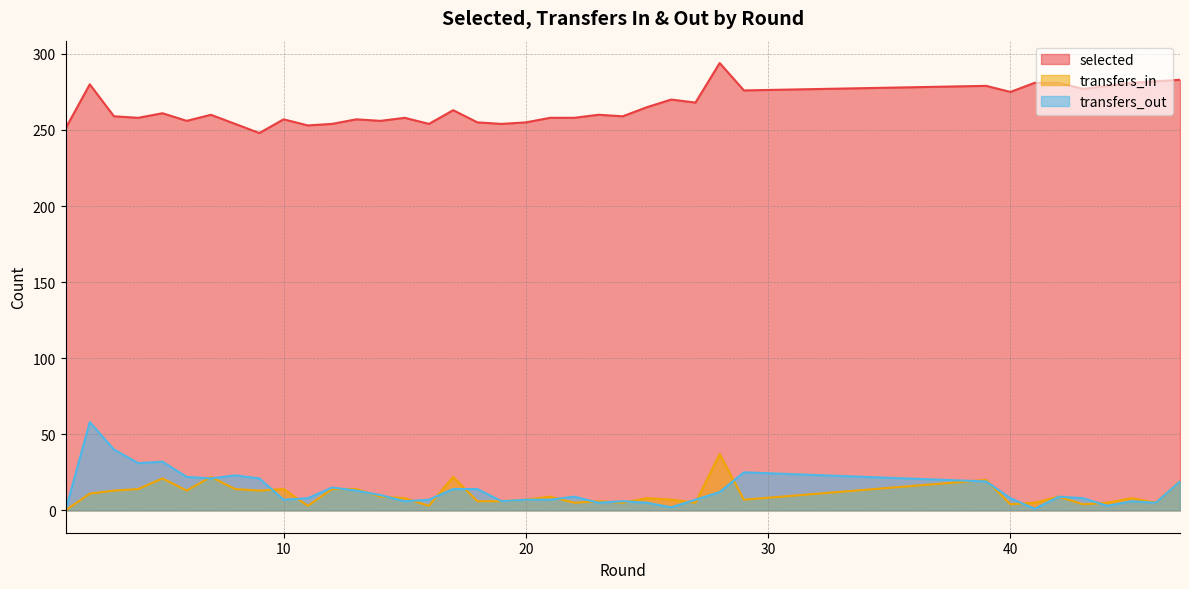

At which label is transfers_in closest to 18?

47